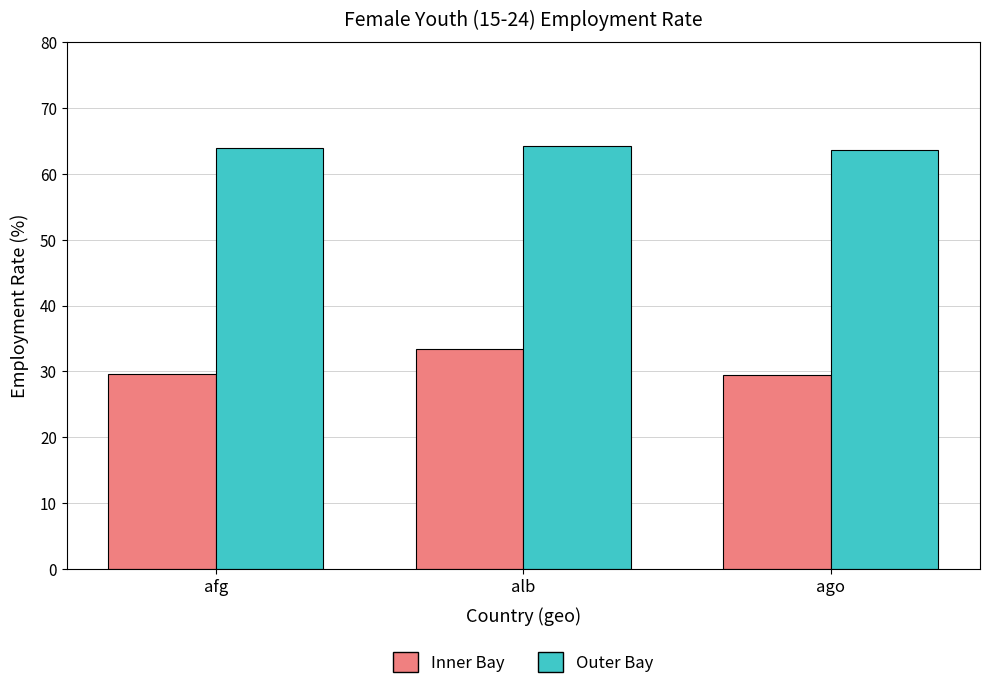

What is the spread (max minus min) of values at ago?

34.3